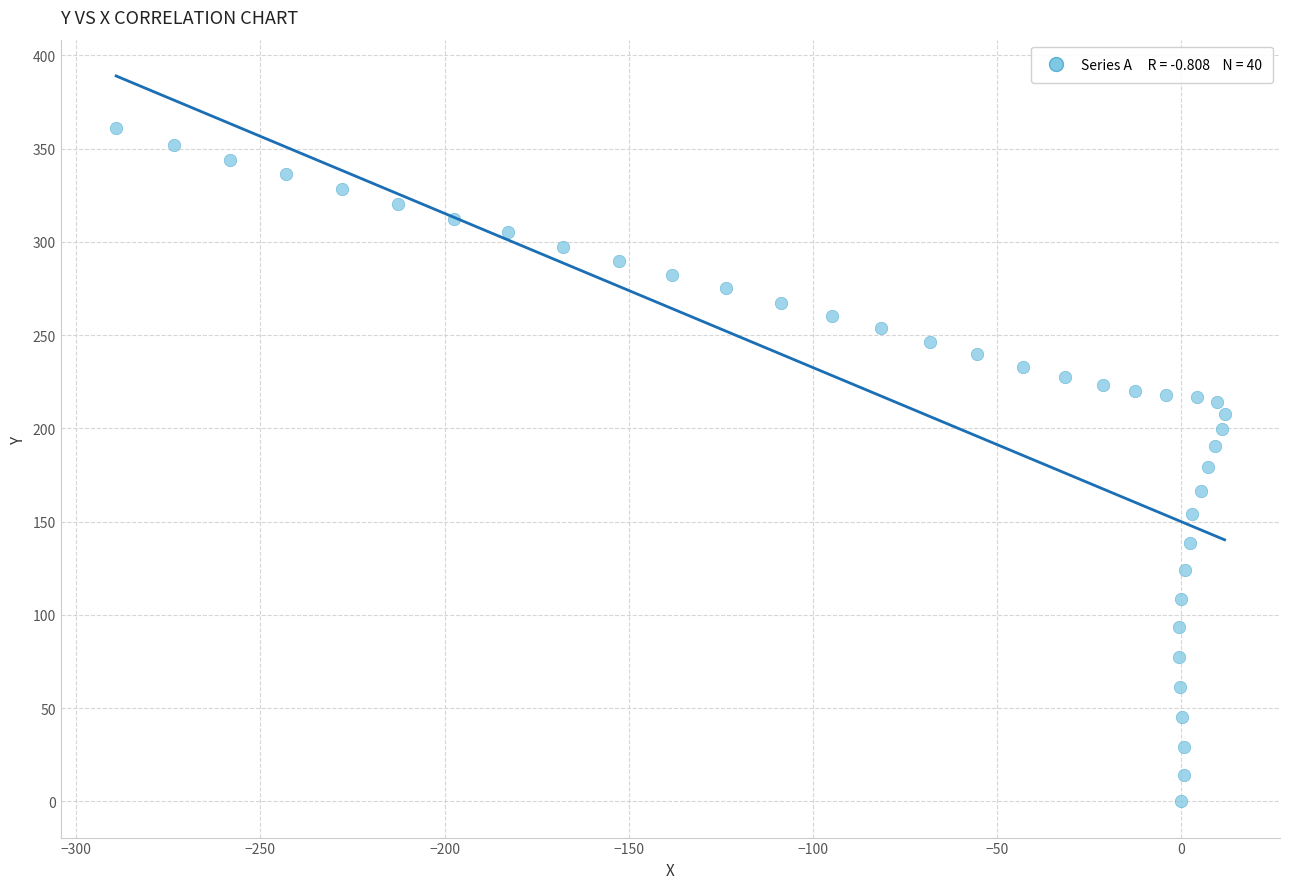

What is the range of X values (max minus min)?

301.0